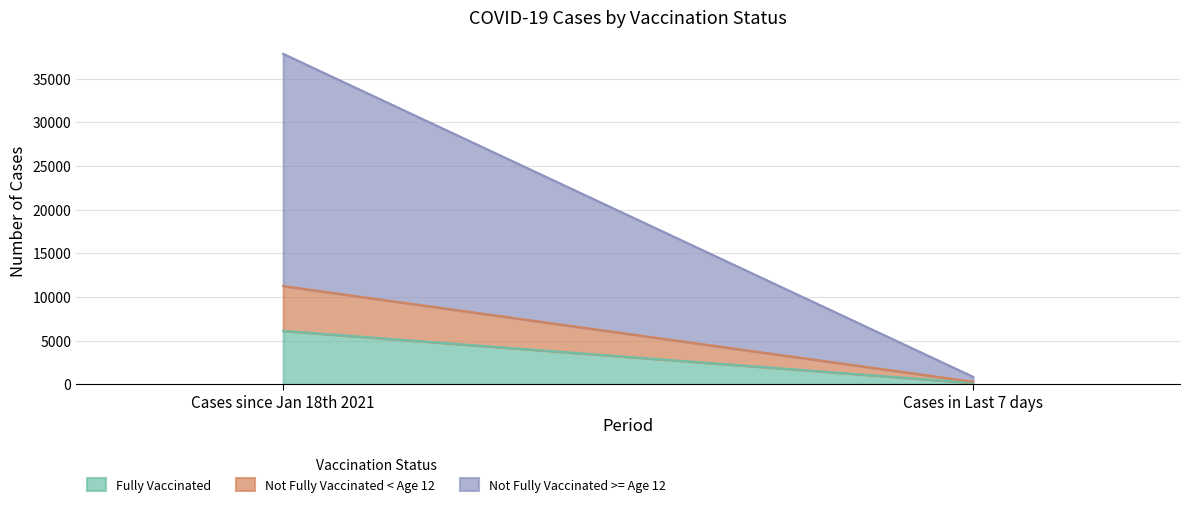

Does the chart have visible grid lines?

Yes